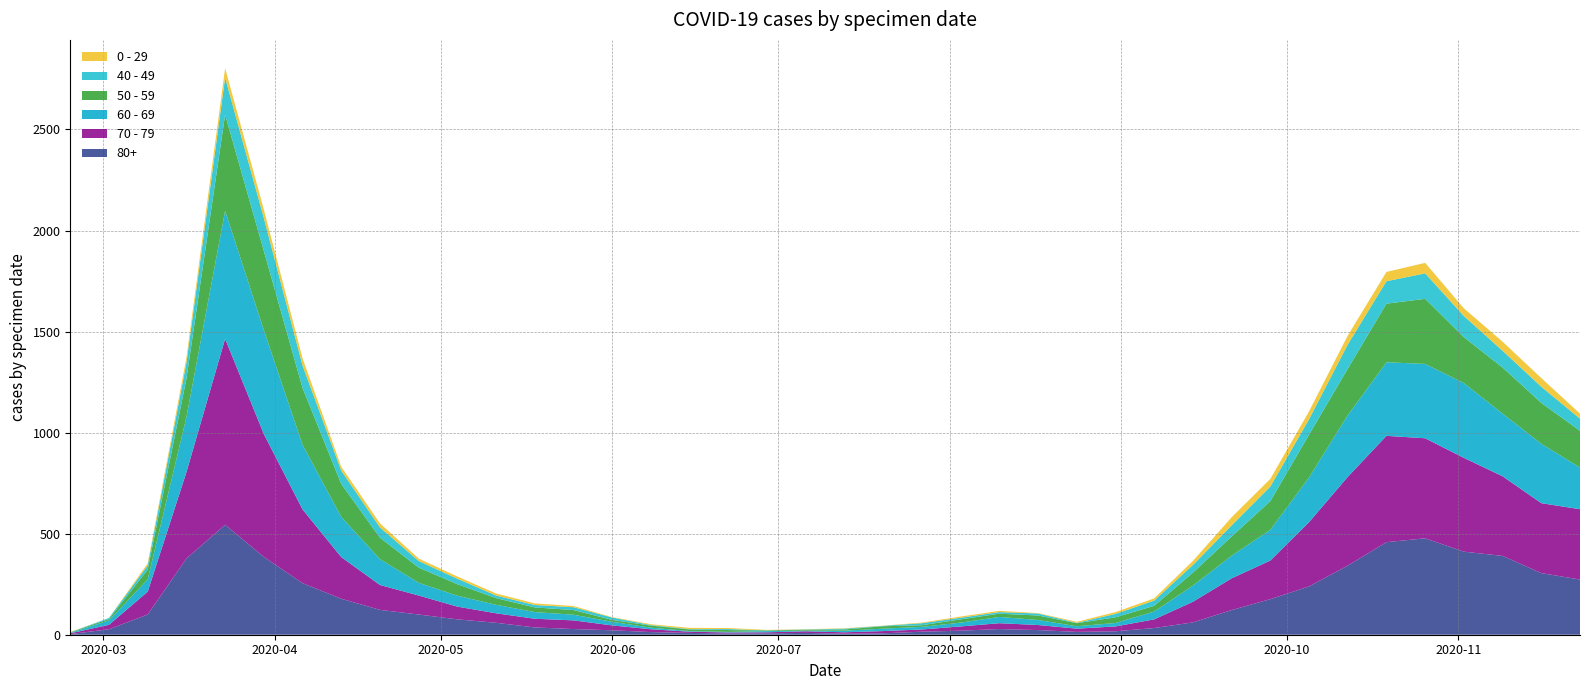

Reading left to right, list all the values displayed in this chart.

80+: 3	27	100	377	544	385	255	178	123	100	76	59	36	28	22	13	9	6	7	9	5	7	15	20	28	23	14	17	33	61	122	176	239	342	458	477	411	390	305	273
70 - 79: 4	22	113	427	920	608	365	206	123	94	63	47	43	43	24	14	6	5	5	8	7	11	11	21	29	25	16	24	43	102	157	191	318	439	526	495	464	394	346	348
60 - 69: 2	22	61	272	634	514	320	199	128	63	54	42	33	28	18	8	3	3	6	3	8	12	13	19	31	25	12	17	39	80	112	152	221	305	364	368	370	310	294	206
50 - 59: 3	7	48	190	475	392	281	163	106	75	57	33	23	23	9	10	8	9	3	5	6	12	8	16	16	22	15	28	28	64	95	142	212	230	290	322	227	228	202	182
40 - 49: 0	5	21	79	183	163	111	66	51	33	27	13	12	14	12	3	2	5	1	1	4	2	10	8	8	10	2	17	26	38	55	72	76	120	111	126	105	83	80	60
0 - 29: 1	0	10	25	47	42	36	19	20	12	11	10	8	6	2	4	6	5	2	1	2	1	3	6	6	2	5	9	11	20	40	38	39	44	46	52	38	45	43	25